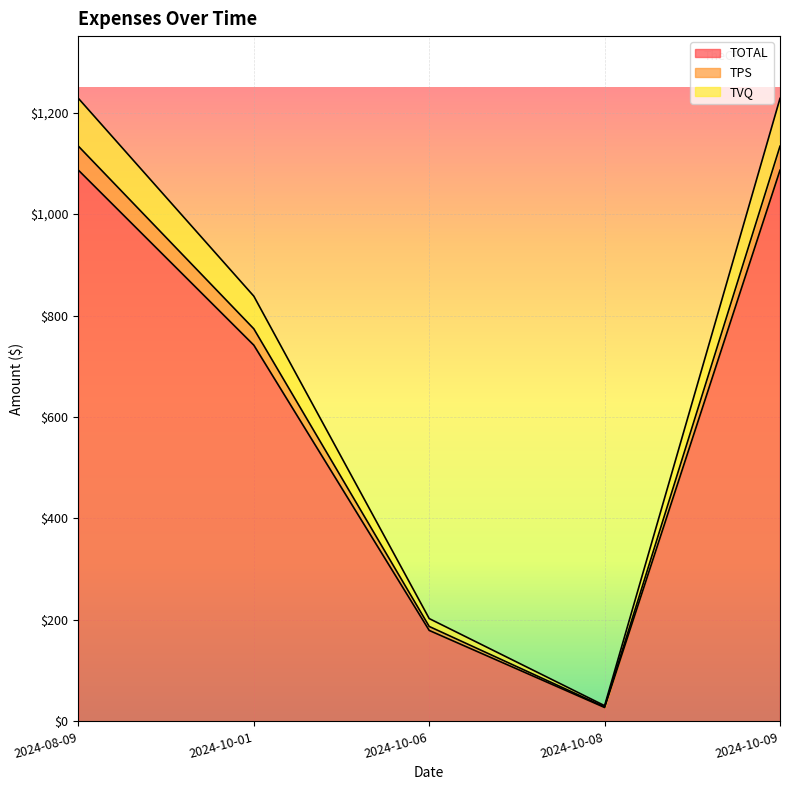

Does the chart display data point markers on the line(s)?

No